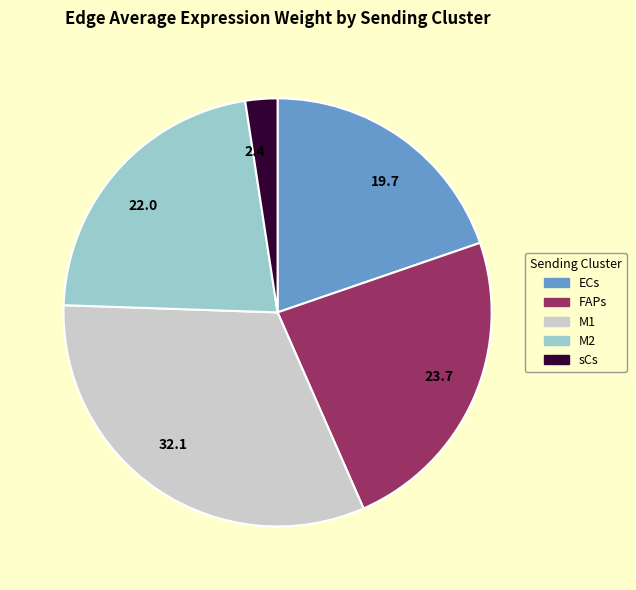

Count the number of slices in the pie.

5